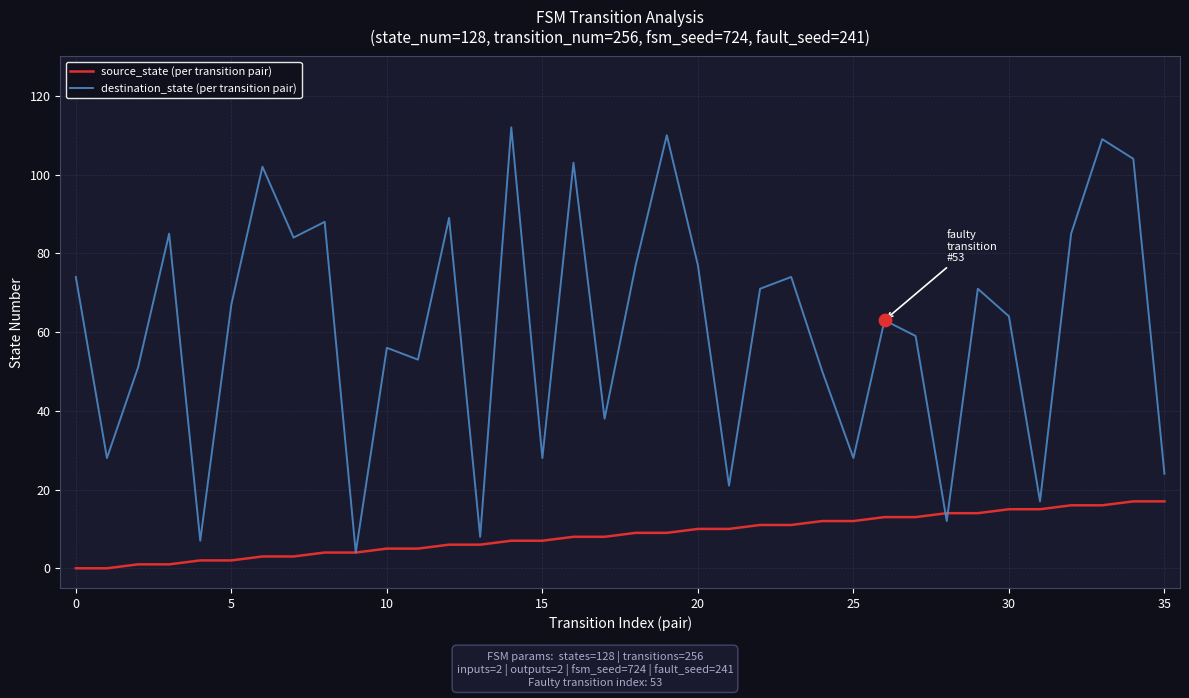

Which series has the largest total across all categories?

destination_state (per transition pair)